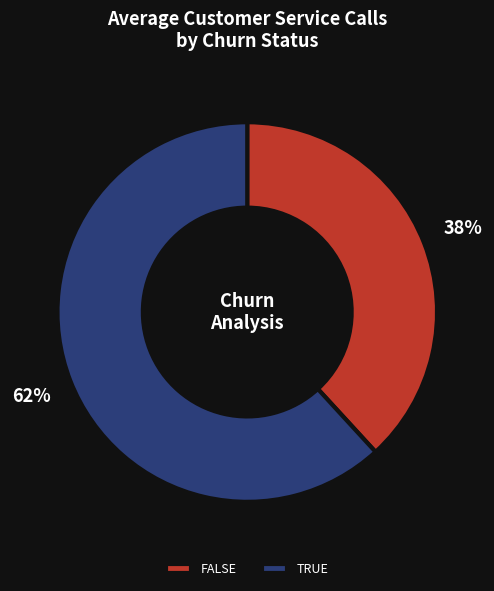

Between FALSE and TRUE, which is larger?

TRUE